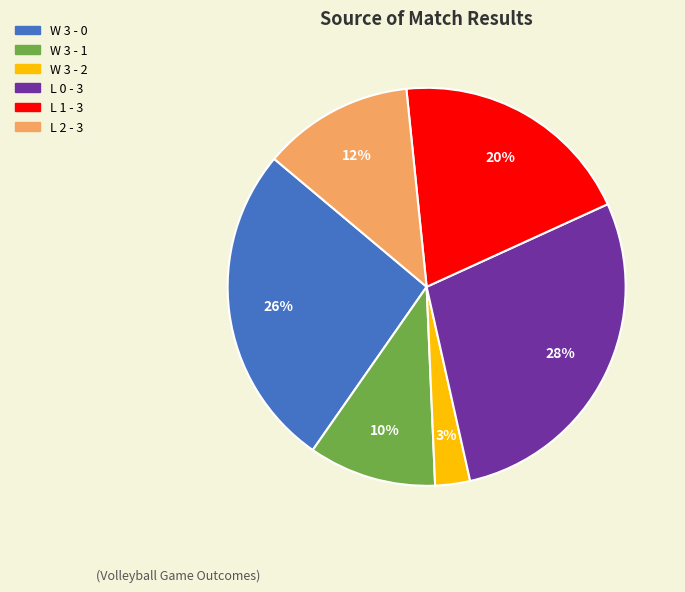

To the nearest percent, what is the difference between the largest and smallest slice percentages?

25%